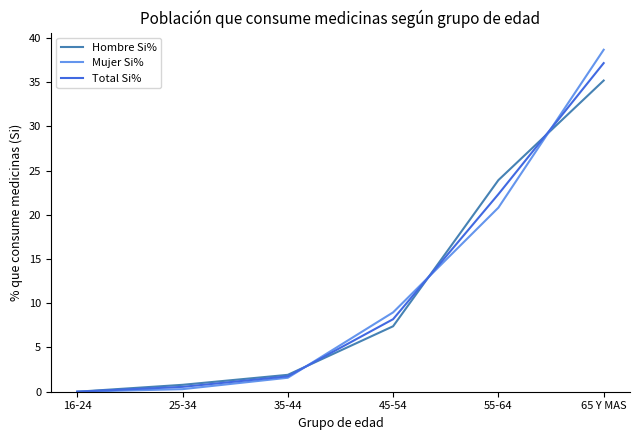

How many positive values does the Mujer Si% series have?

5